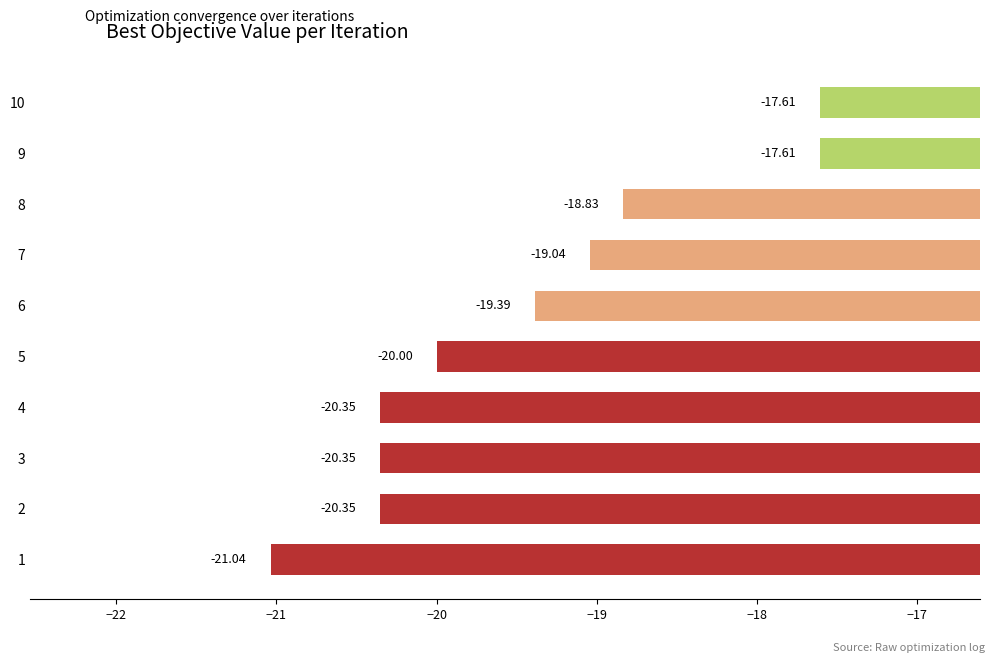

What is the difference between the values at 8 and 3?

1.5